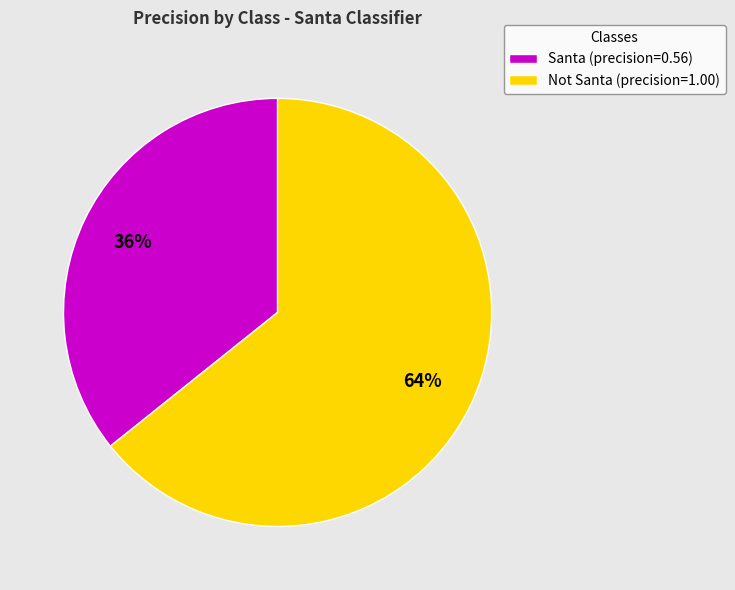

Do Santa and Not Santa together represent more than half of the pie?

Yes